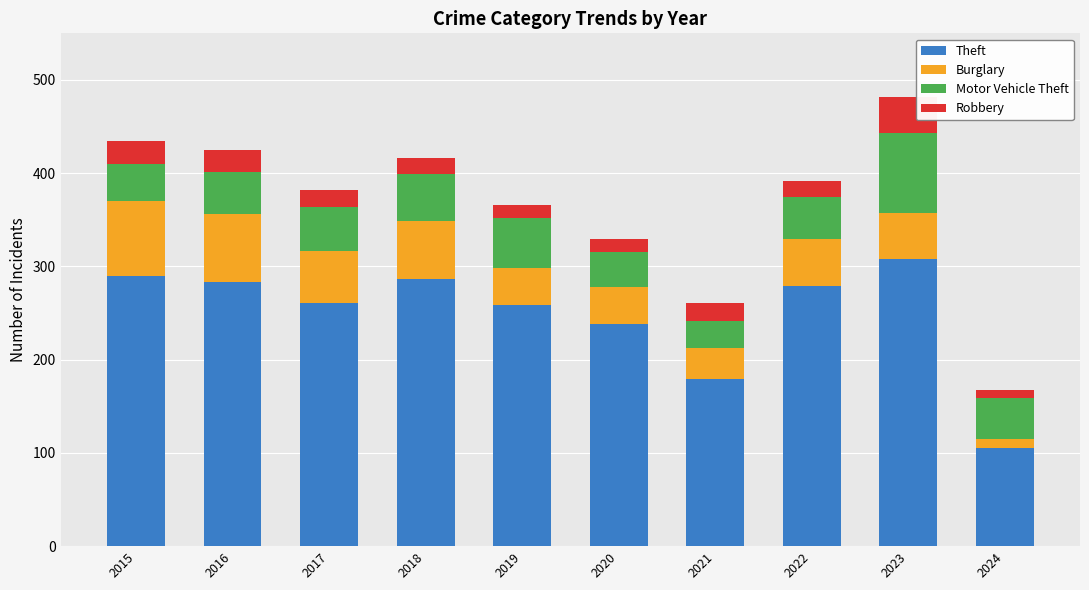

What is the maximum value for Theft?

308